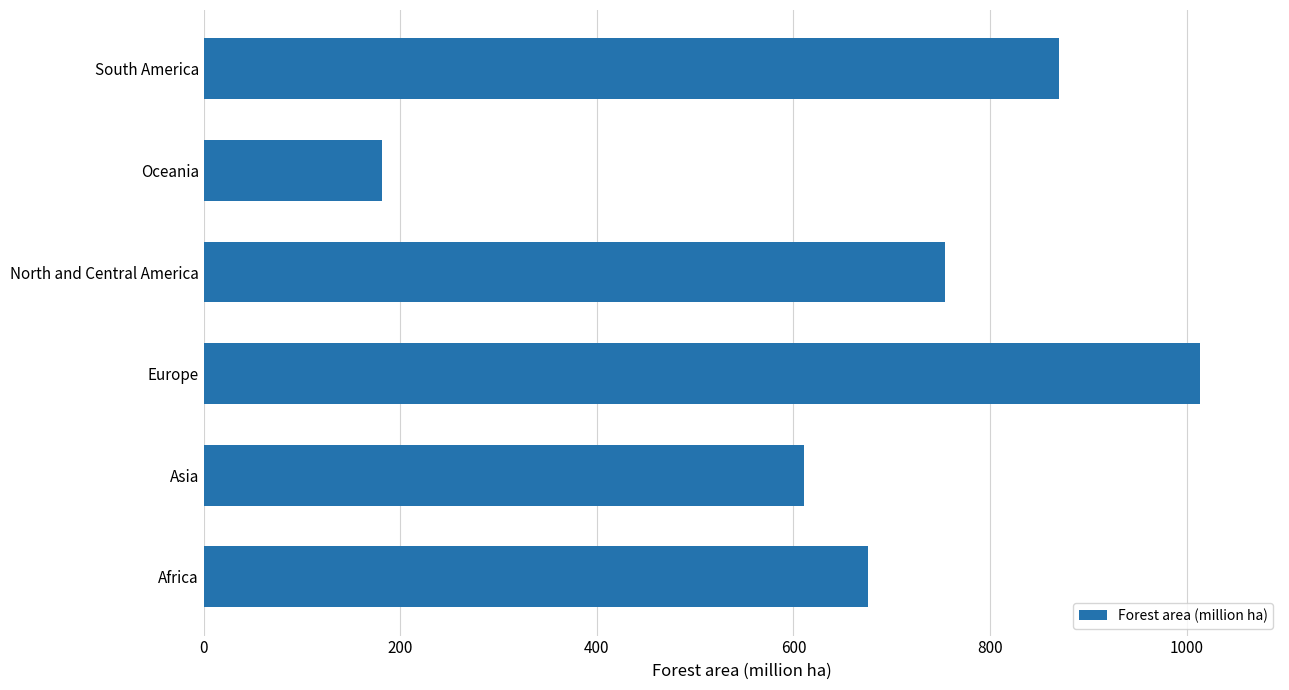

At which category does the chart reach its peak across all series?

Europe